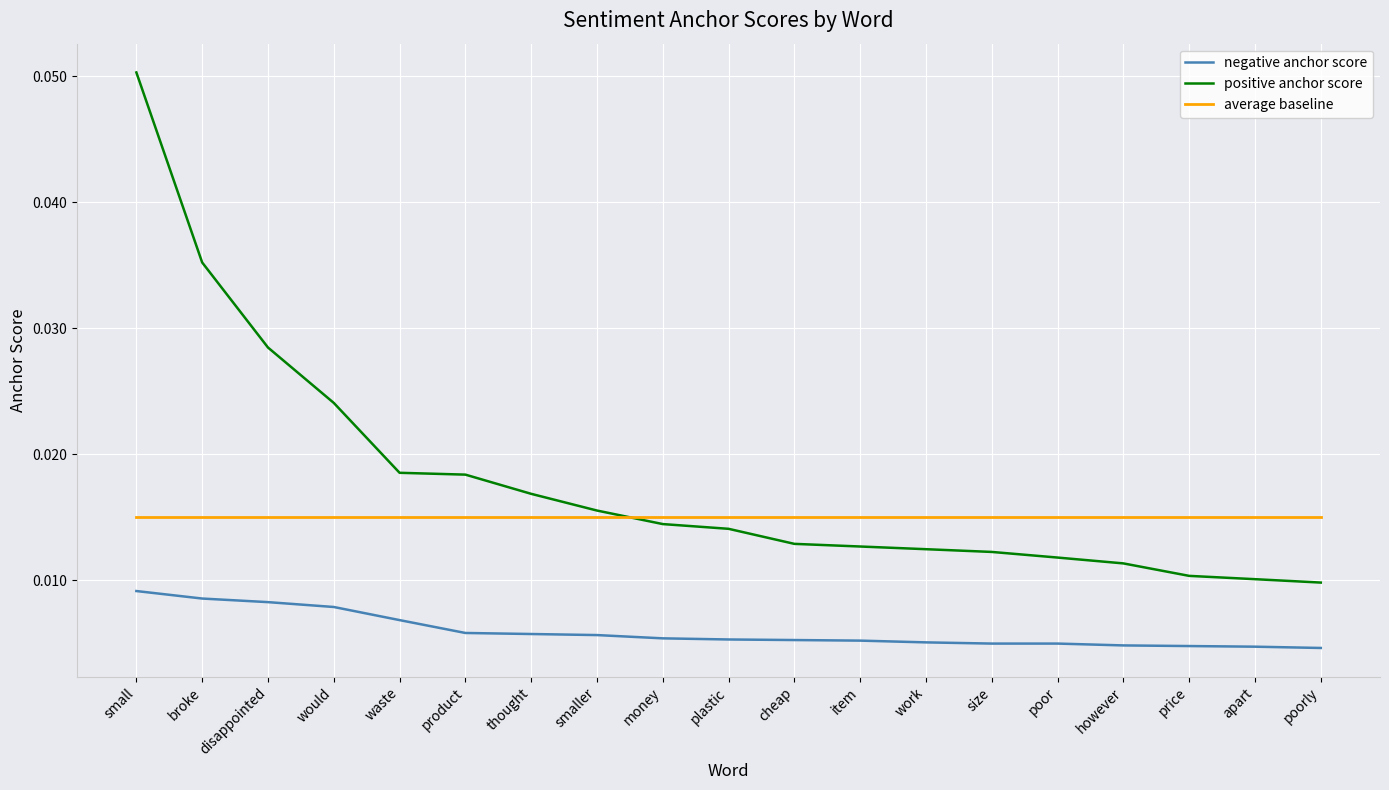

At which category is the sum across all series the highest?

small